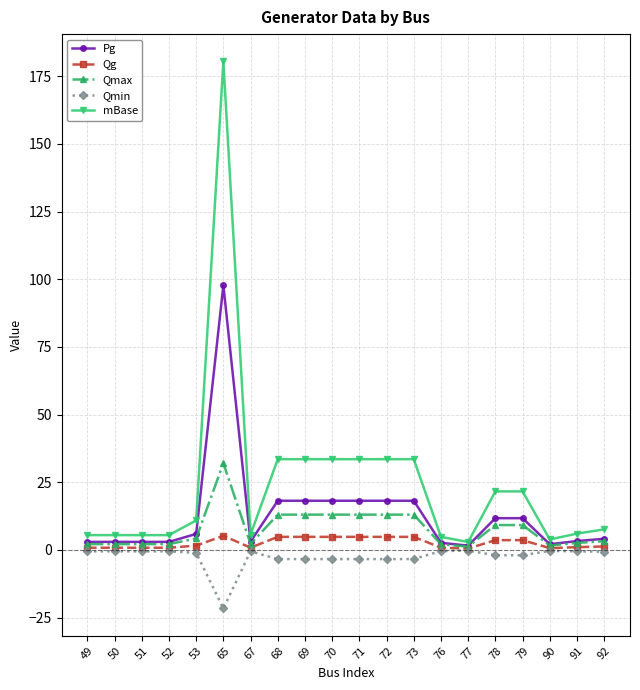

What is the value of the Qmax point at the 9th from the left?

13.0